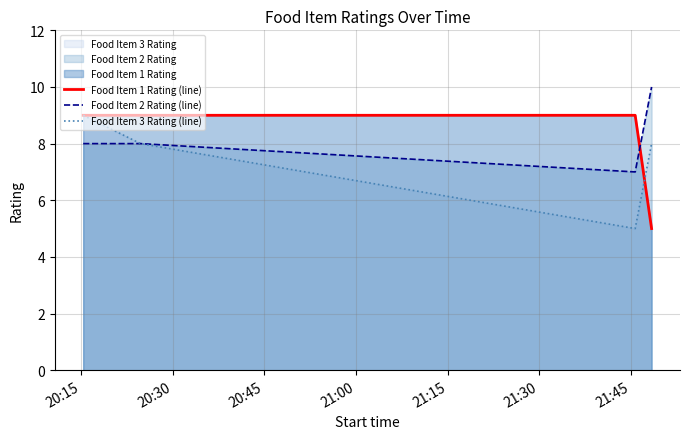

What is the lowest value of the Food Item 3 Rating (line) series?

5